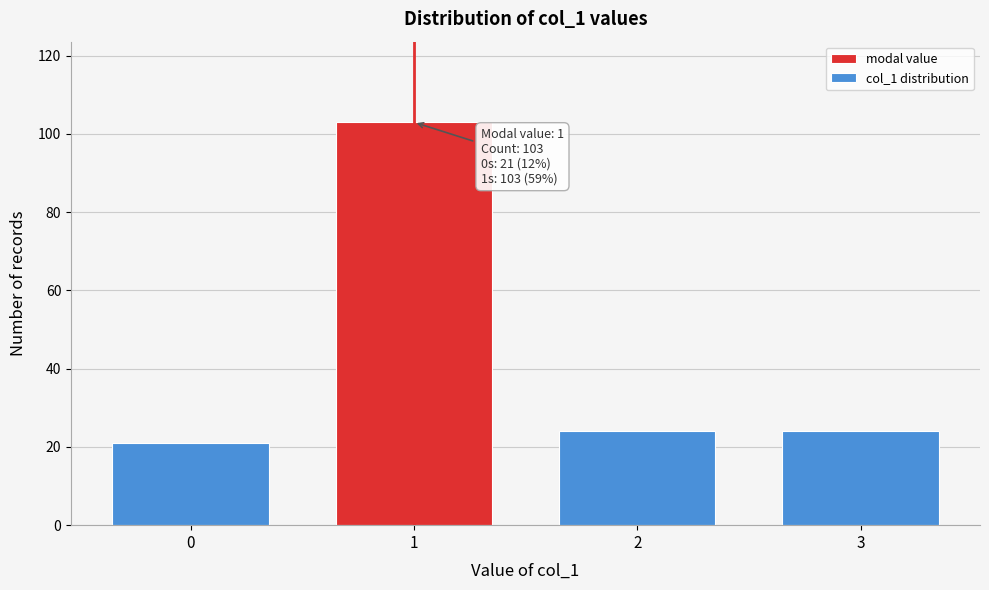

Reading right to left, extract all data points from this chart.

3=24	2=24	1=103	0=21